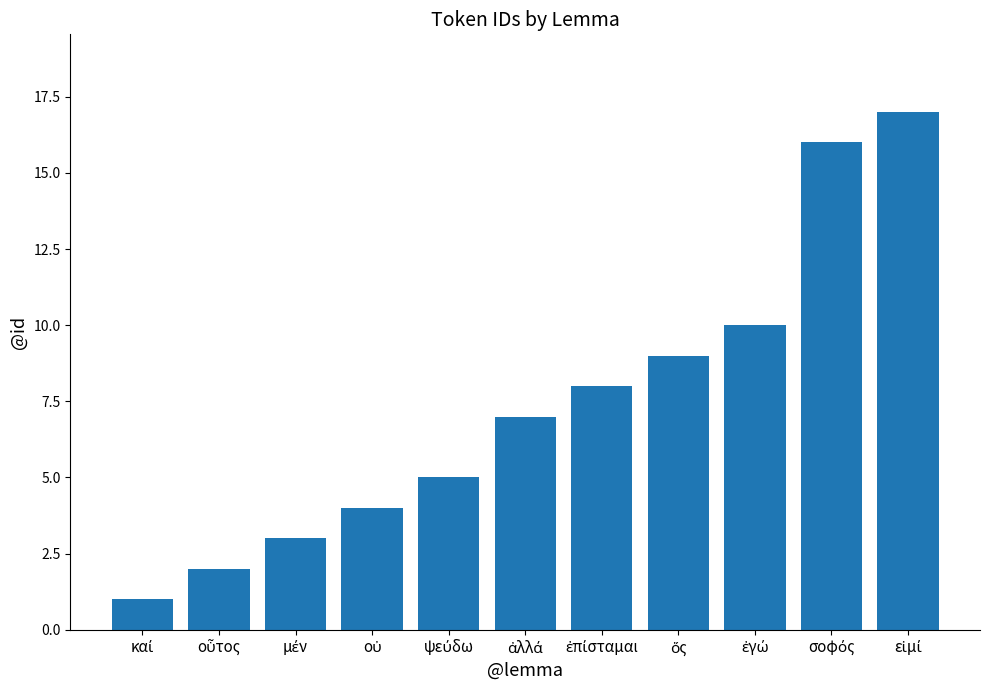

What is the sum of all values?

82